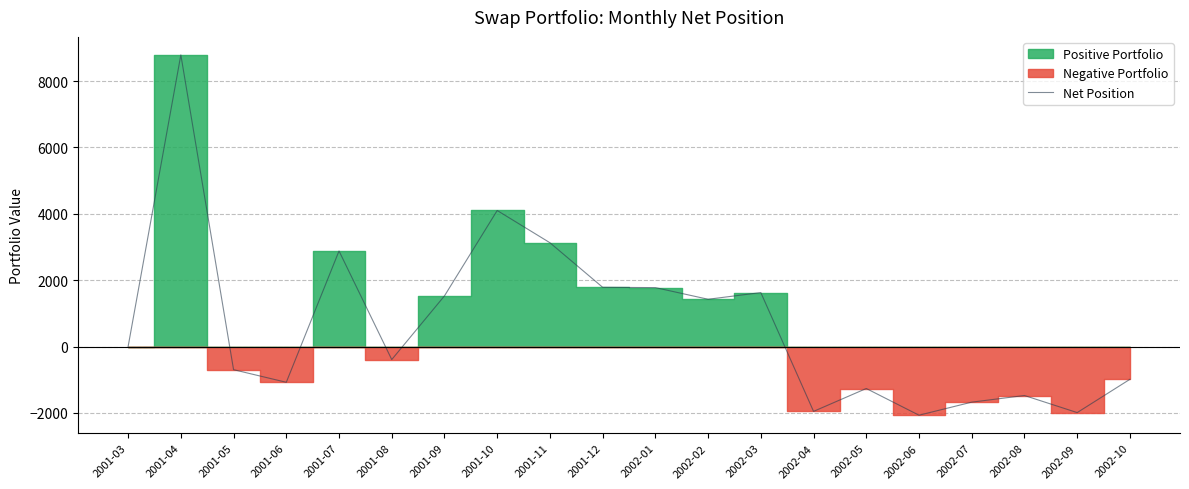

Which category has the lowest value across all series?

2002-06